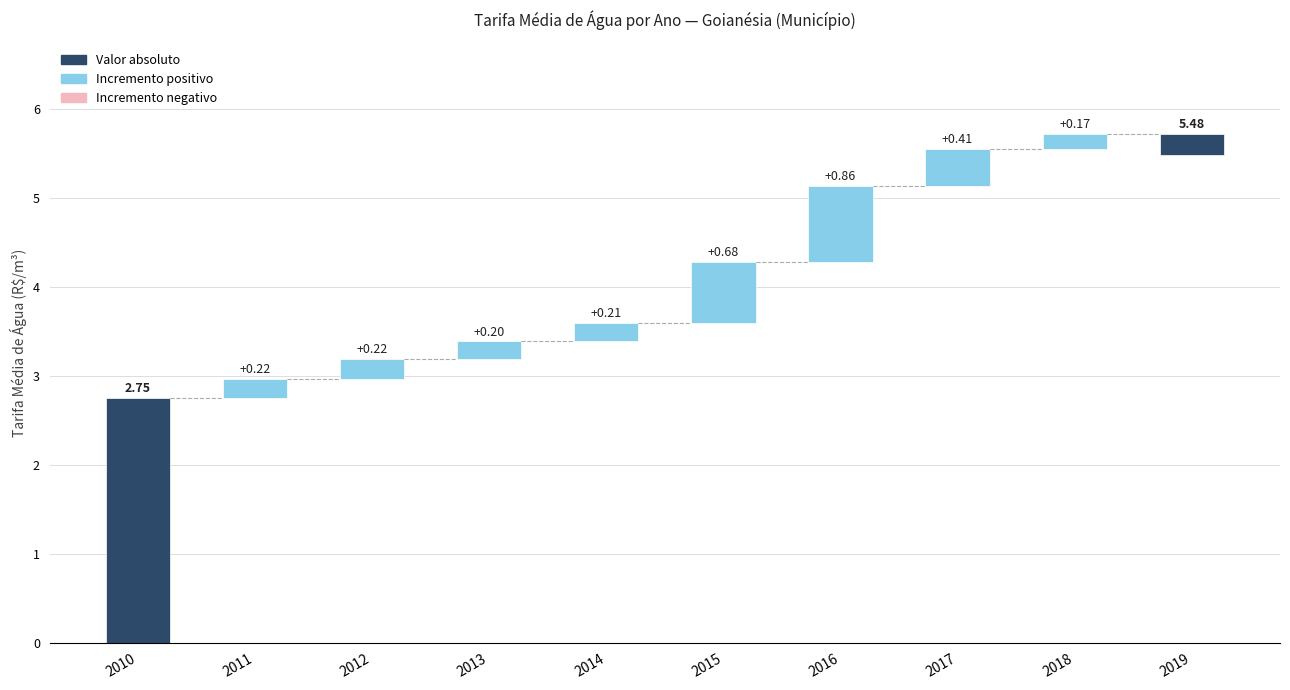

What is the smallest value displayed?

2.8